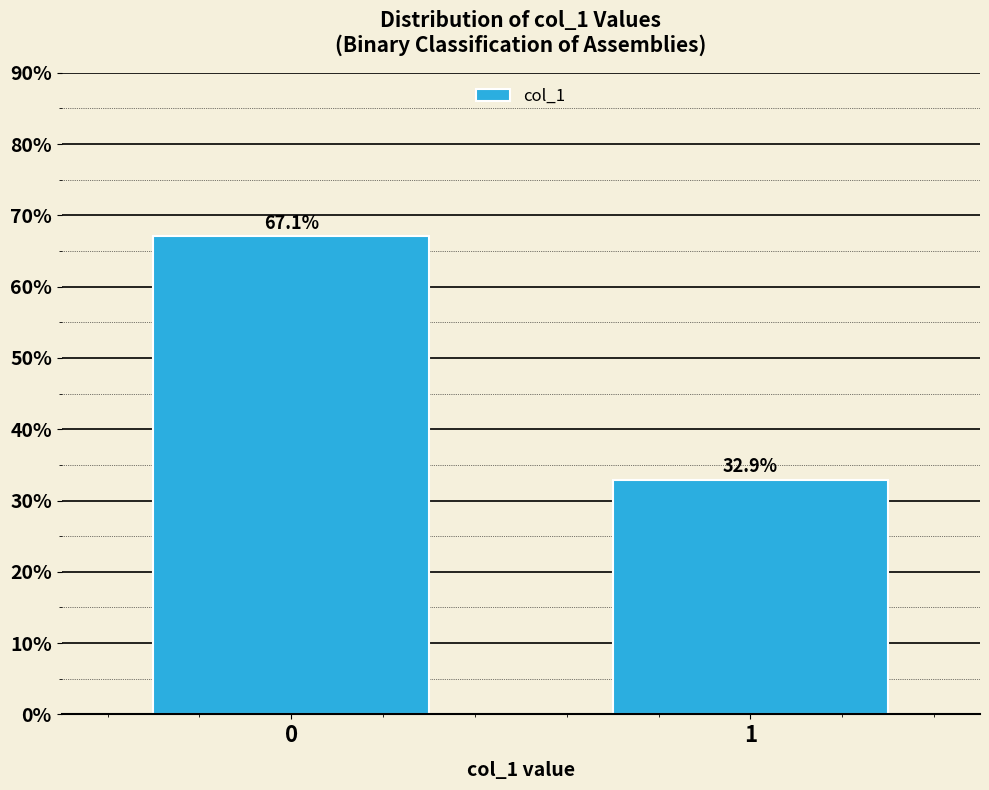

Reading left to right, what are all the values shown in this chart?

67.1	32.9